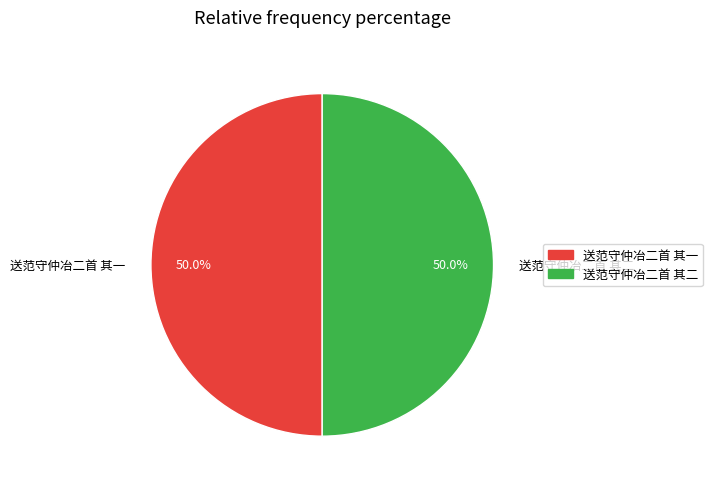

Approximately how many times larger is the value at 送范守仲冶二首 其一 compared to 送范守仲冶二首 其二?

1.0